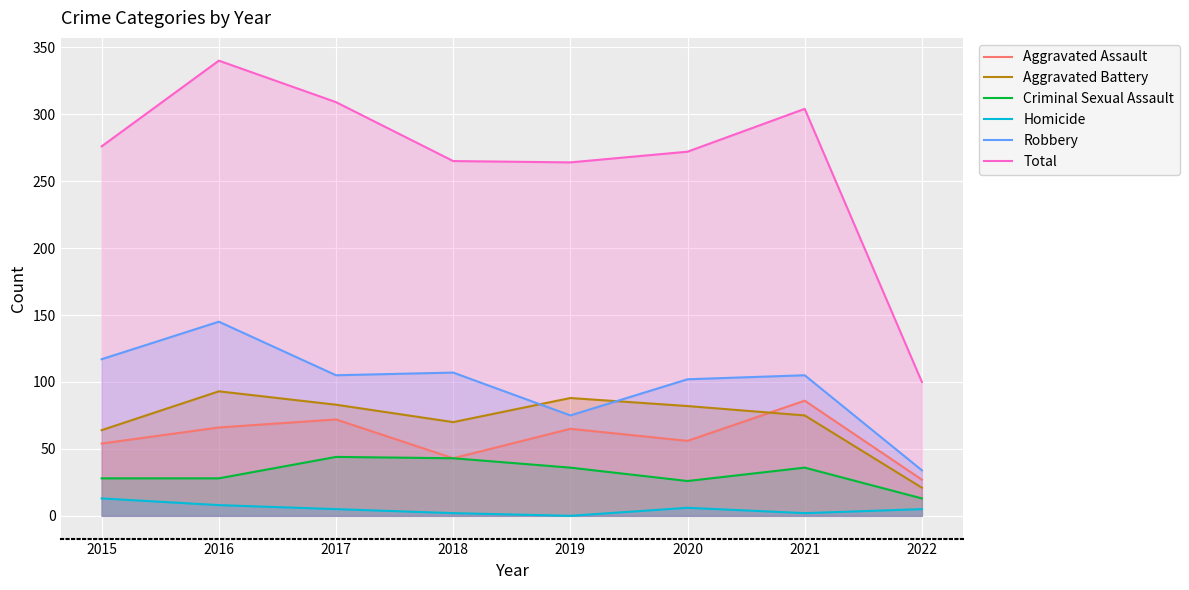

True or false: Criminal Sexual Assault has more than 2 interior local peaks.

False